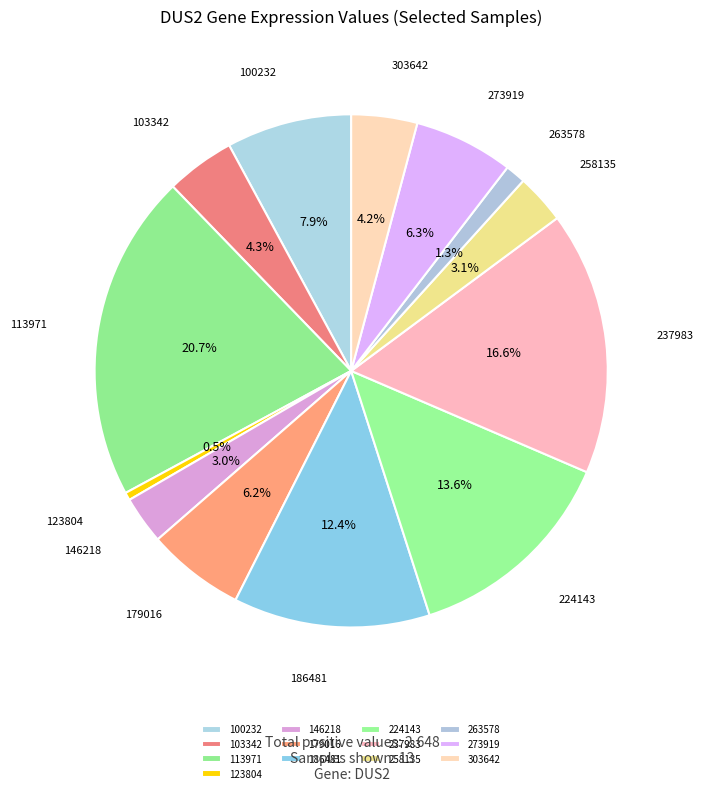

True or false: 113971 accounts for 21% of the total.

True